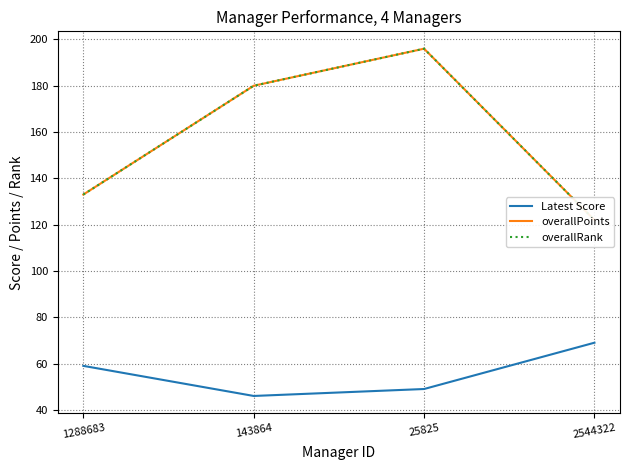

At which category does Latest Score reach its first local valley?

143864